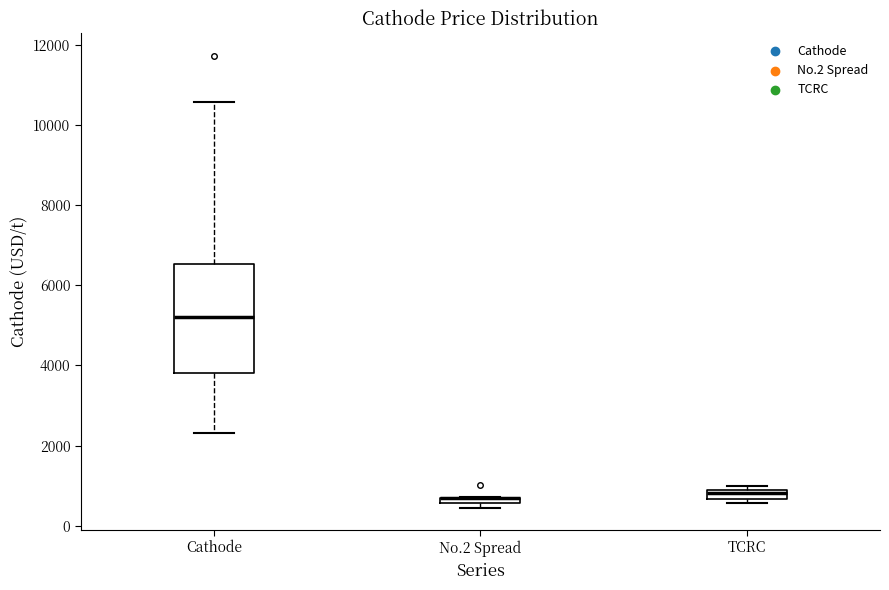

Comparing the boxes themselves (not the whiskers), which one is the tallest?

Cathode